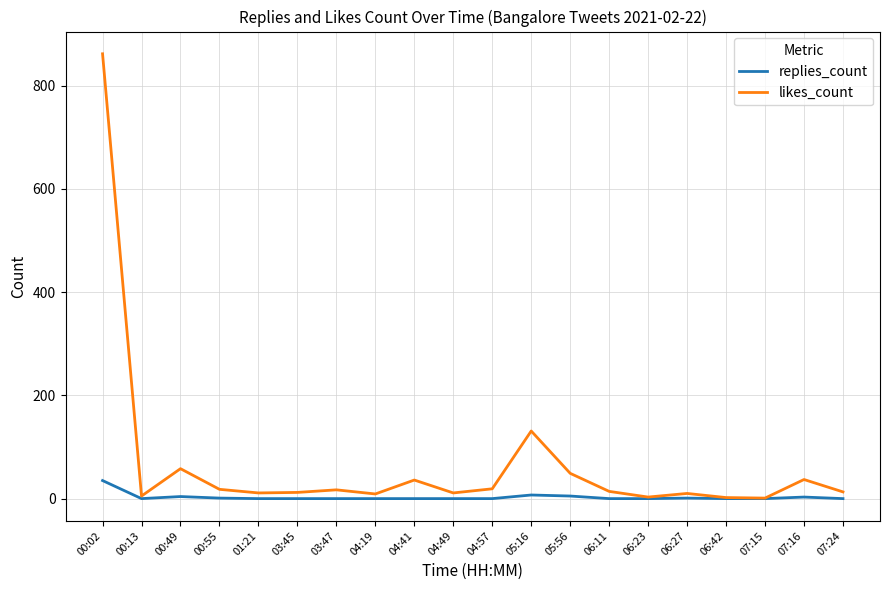

True or false: replies_count has a value of 1 at 00:55.

True